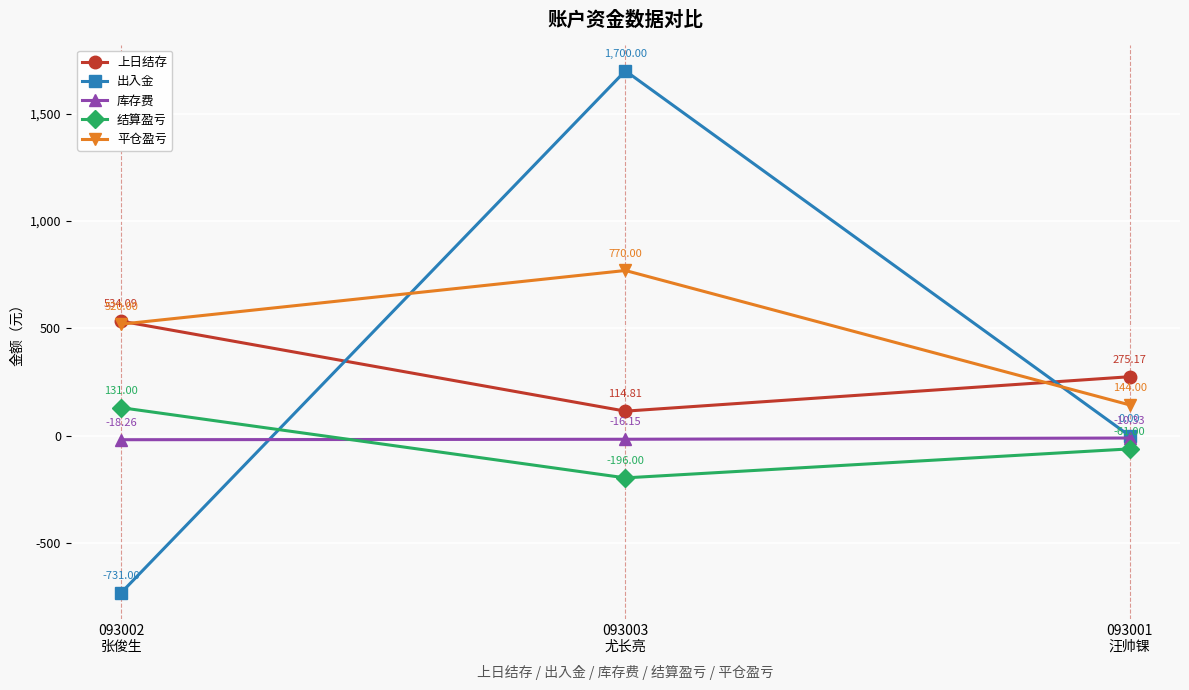

Count the number of categories in the chart.

3